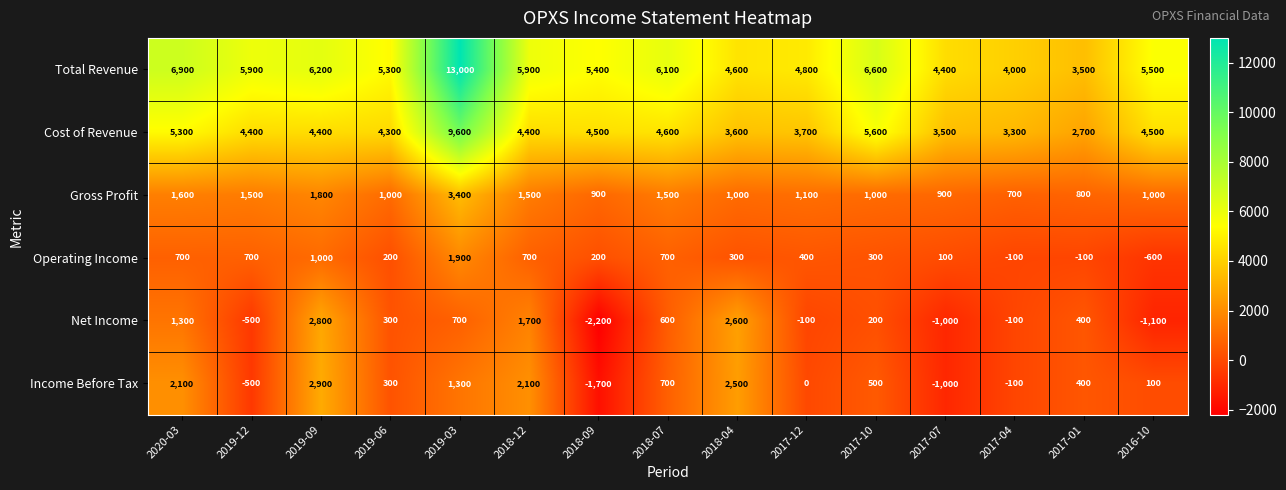

Which series has the largest range (max minus min)?

Total Revenue